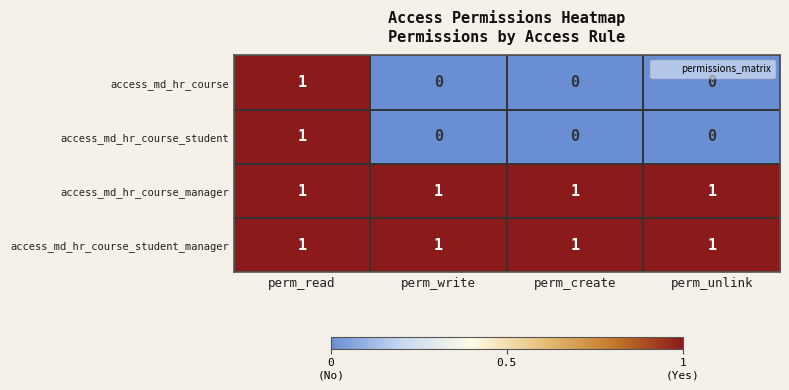

How many access_md_hr_course values are between 0 and 1?

4